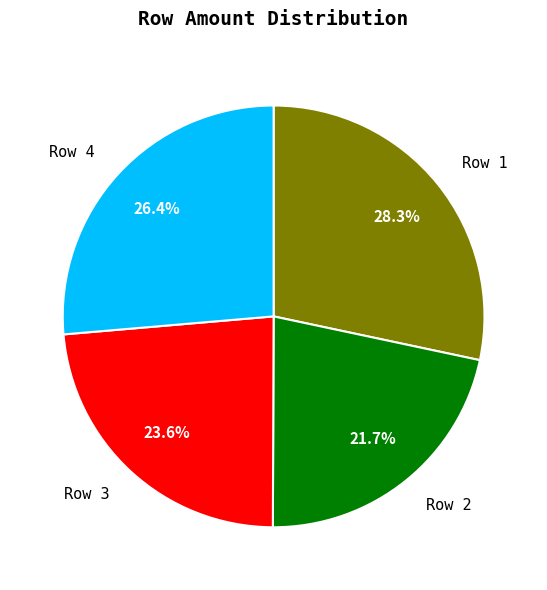

Count the number of slices in the pie.

4